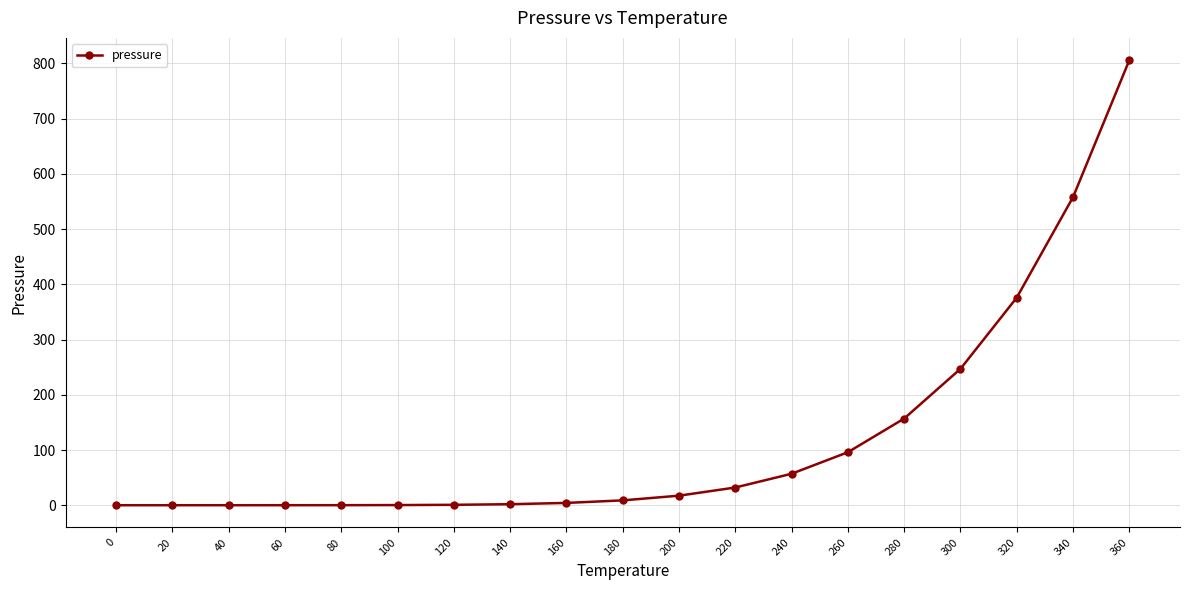

What is the sum of all values?

2362.4